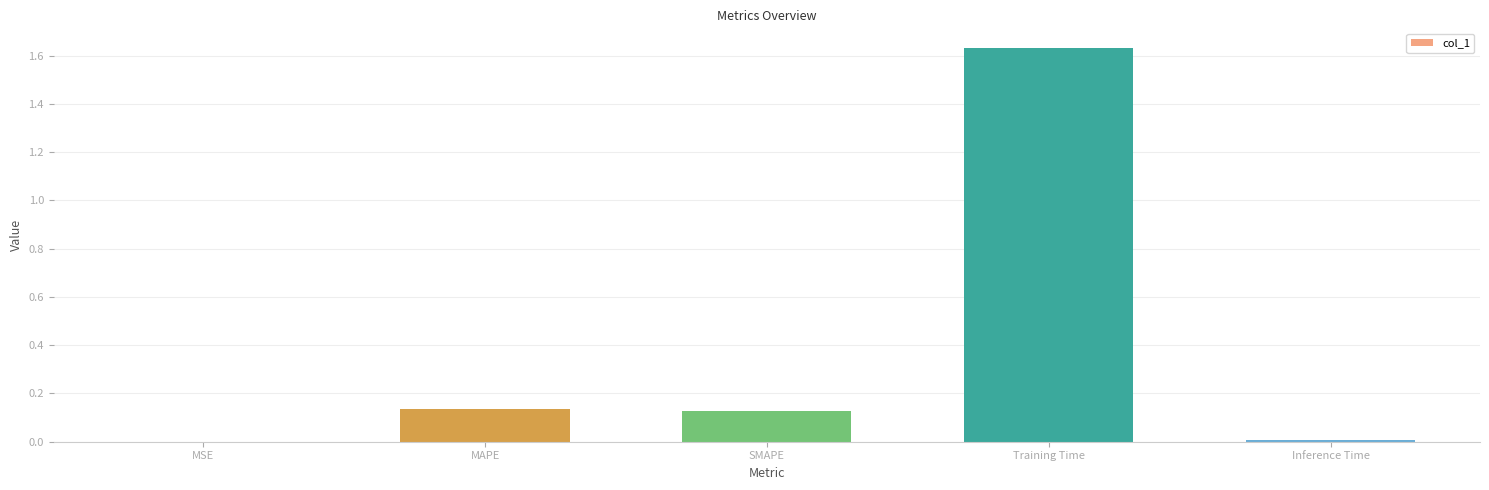

True or false: the data shows 1.0 at Training Time.

False